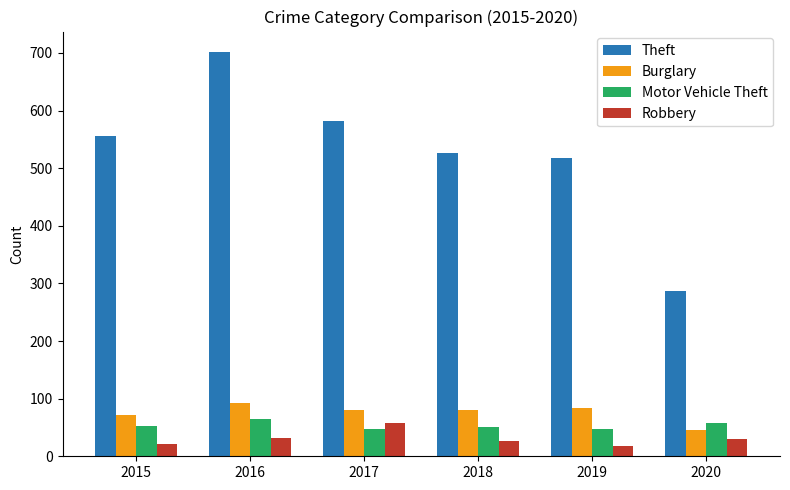

Rank the series at 2020 from lowest to highest value.

Robbery, Burglary, Motor Vehicle Theft, Theft